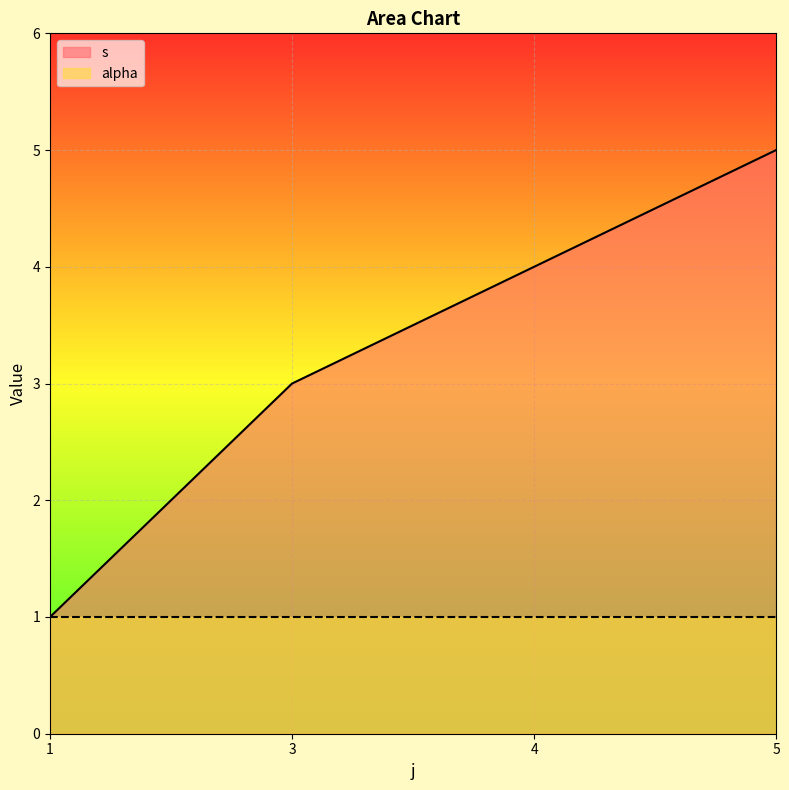

Which series has the largest range (max minus min)?

s